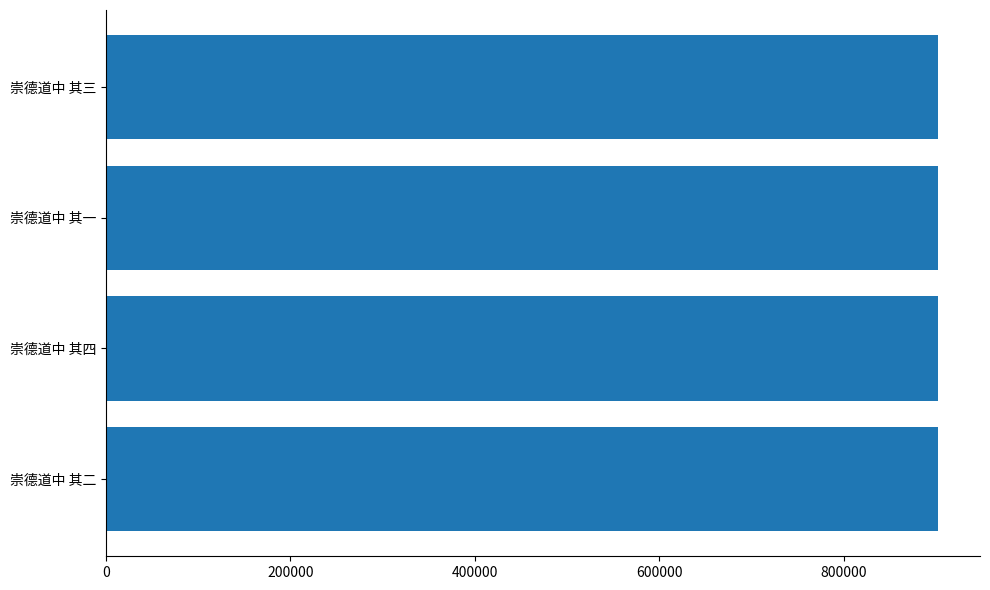

What is the ratio of the value at 崇德道中 其二 to the value at 崇德道中 其四?

1.0